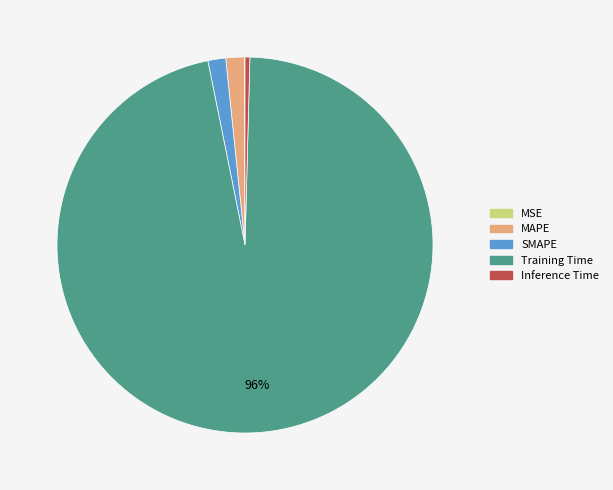

The SMAPE slice represents 2% of the pie. True or false?

True